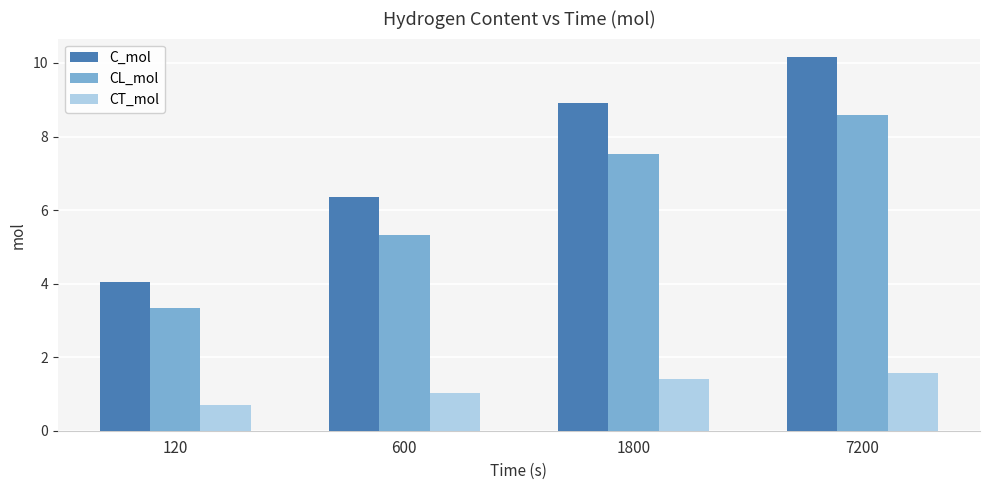

What is the value of the CT_mol bar at the 1st from the left?

0.7